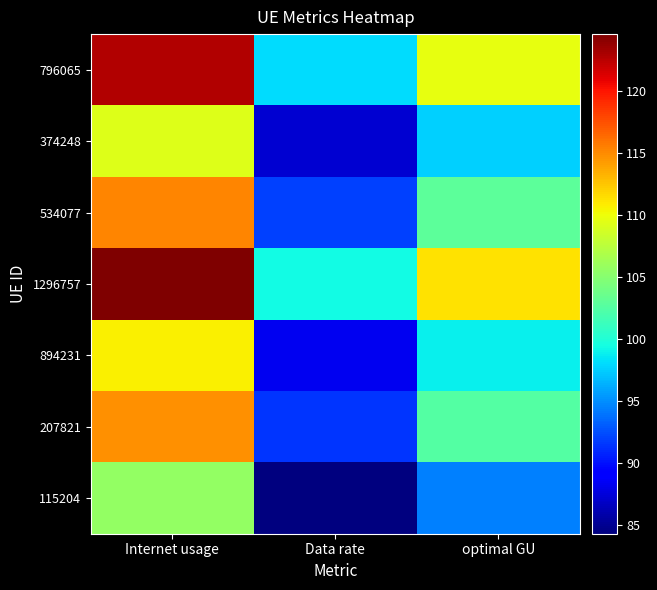

What is the minimum value shown in the chart?

84.3